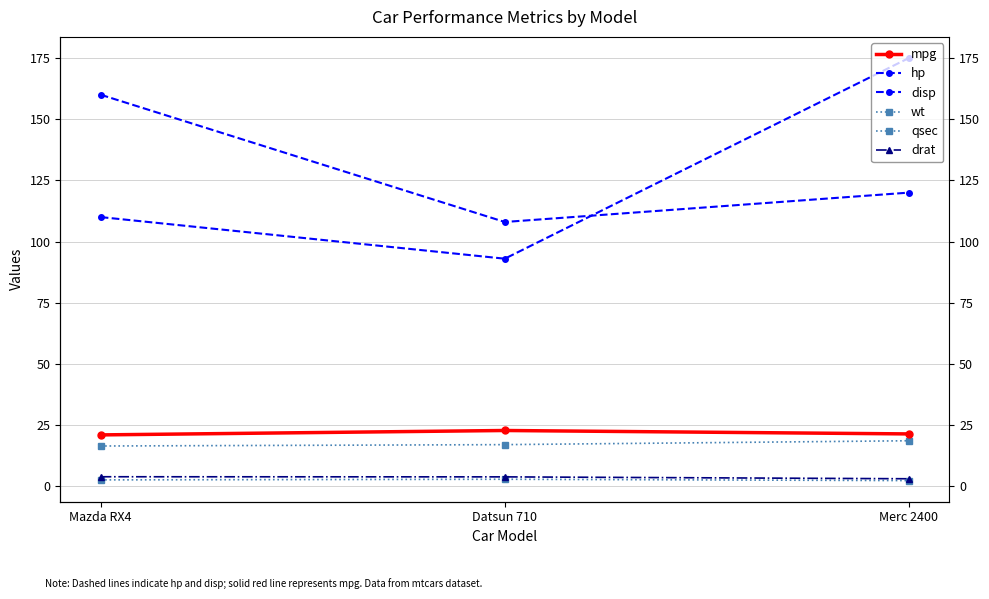

What are all the series names shown in the legend?

mpg, hp, disp, wt, qsec, drat